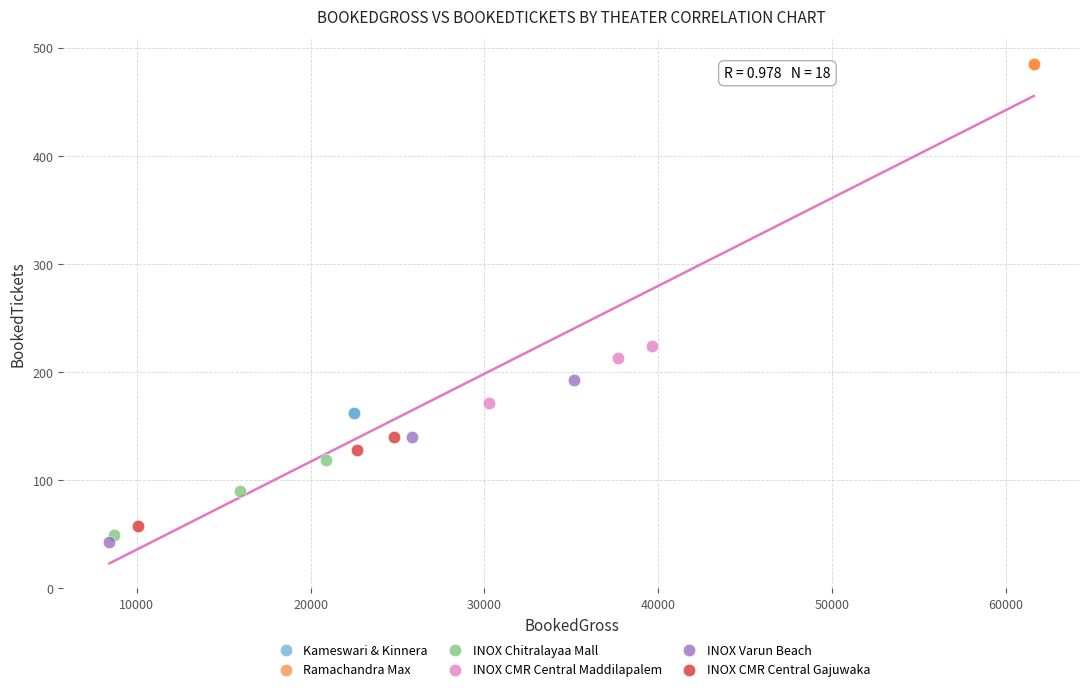

Which series reaches the maximum Y coordinate?

Ramachandra Max